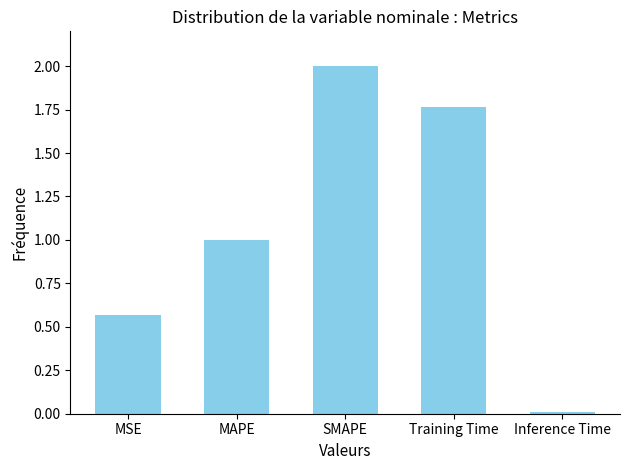

Are the bars horizontal?

No